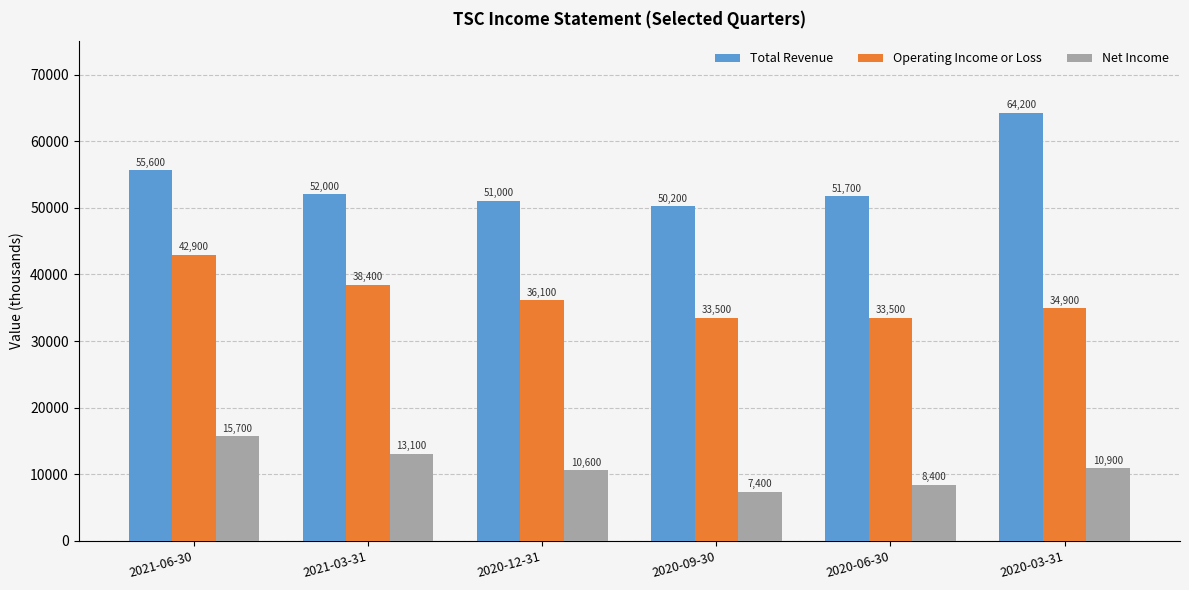

Which category has the lowest value in the Net Income series?

2020-09-30